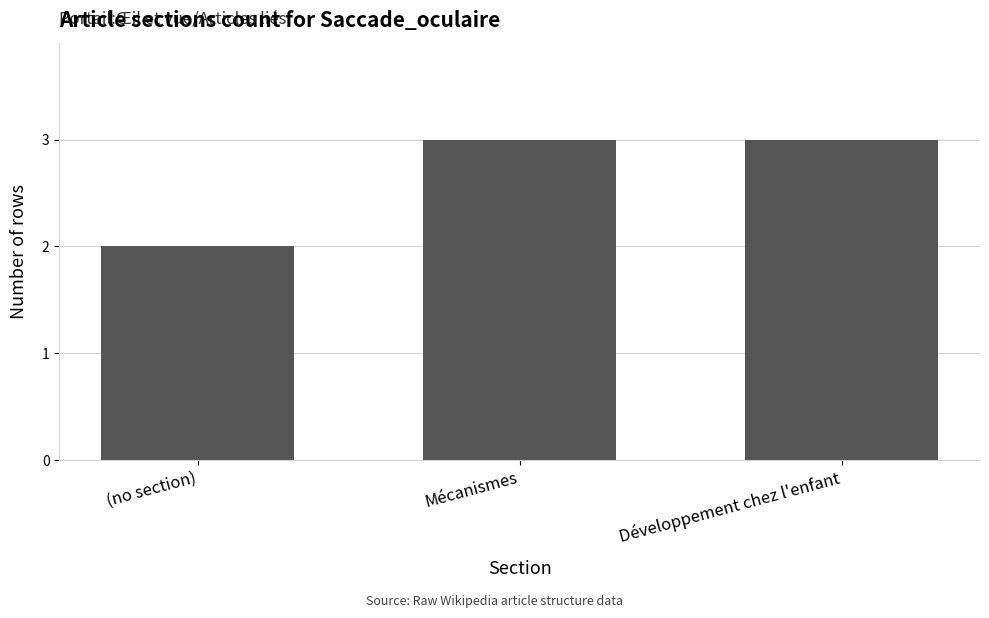

Reading left to right, list all the values displayed in this chart.

(no section)=2	Mécanismes=3	Développement chez l'enfant=3